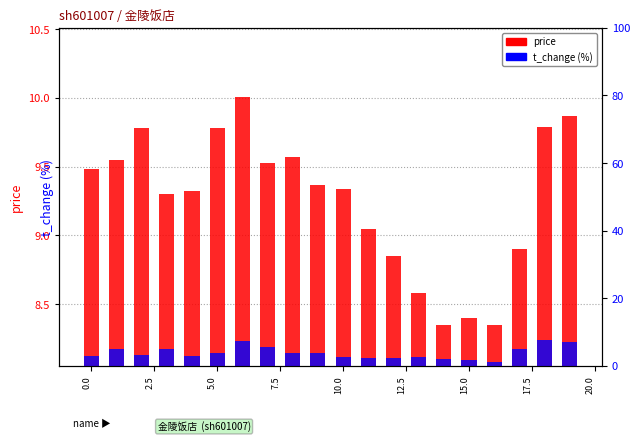

The chart shows a value of 1.3 at 17. True or false?

False